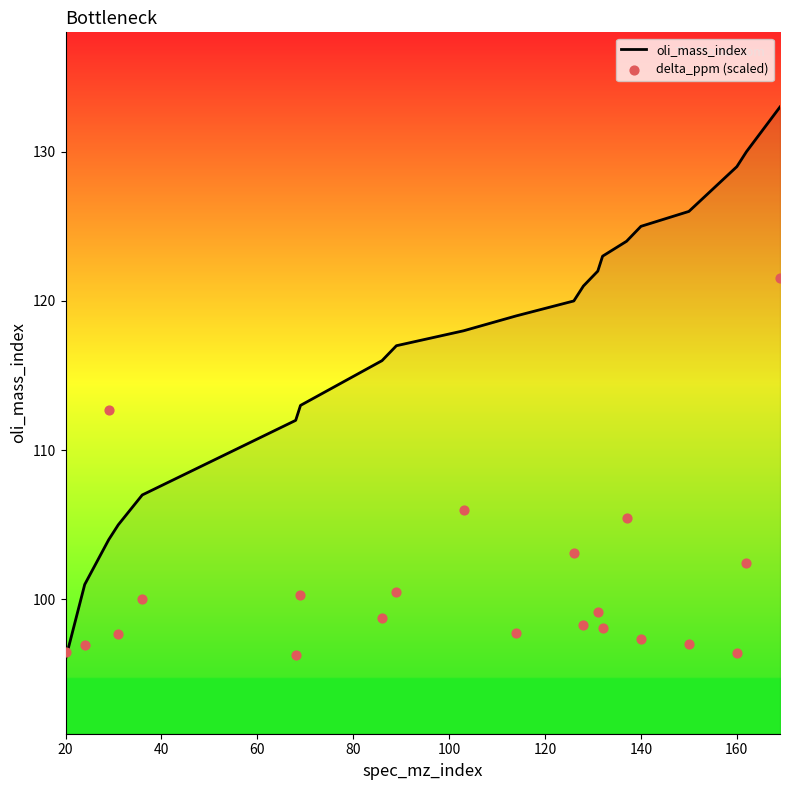

Which series contains the highest Y value?

oli_mass_index